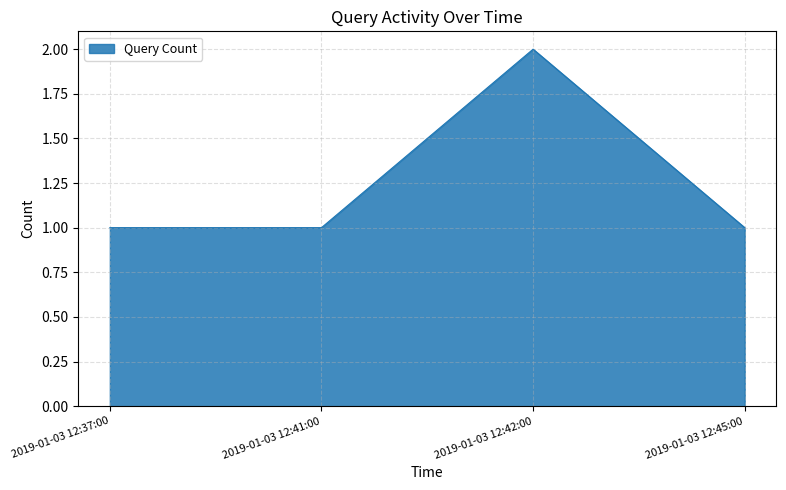

Reading left to right, extract all data points from this chart.

1	1	2	1